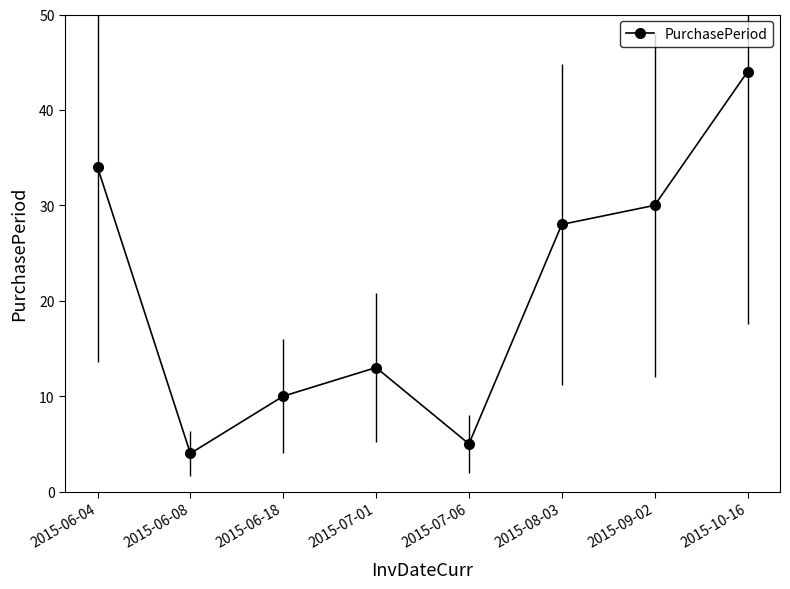

What is the label of the 8th point from the right?

2015-06-04